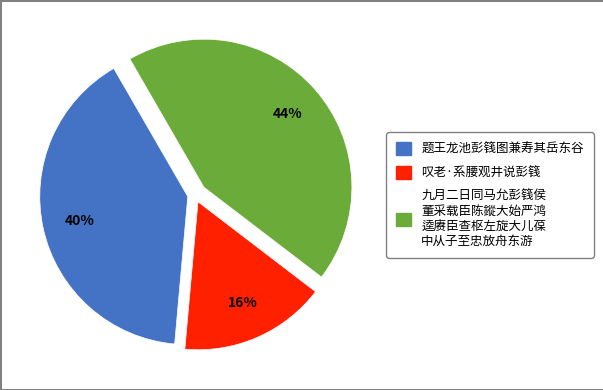

To the nearest percent, what is the average slice percentage?

33%